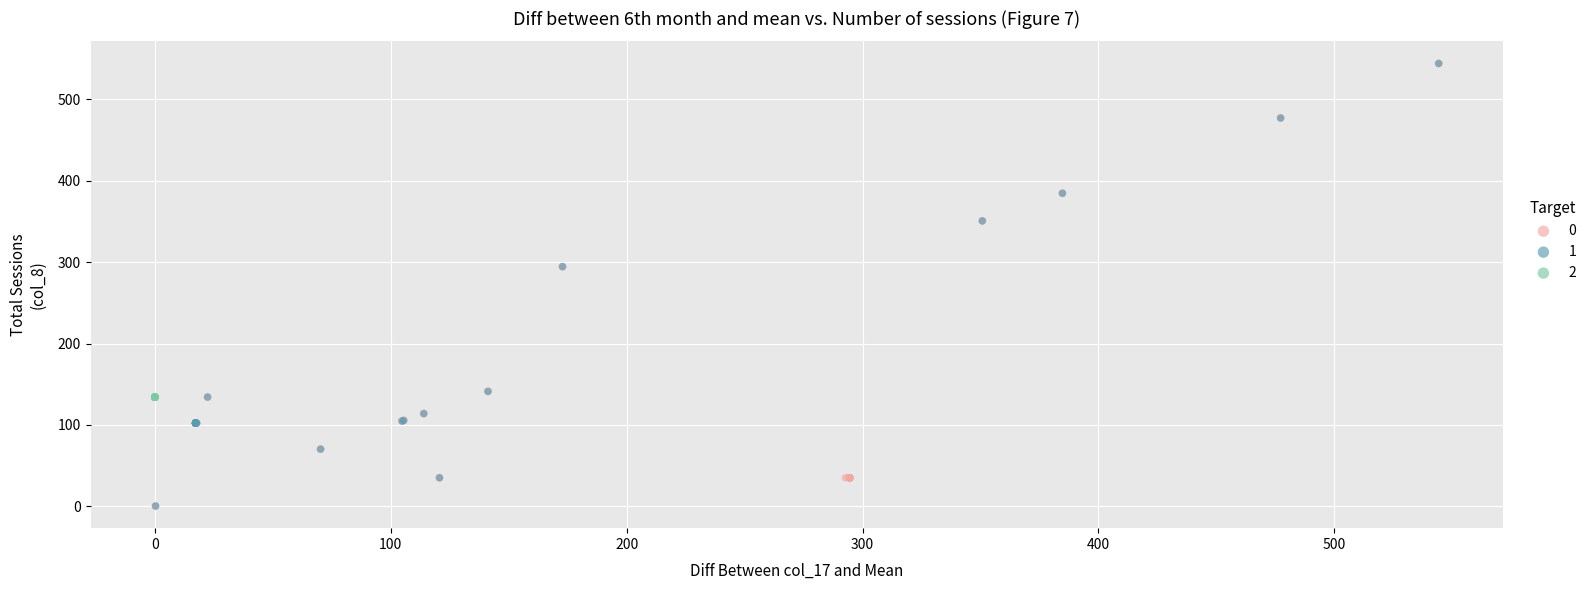

What are all the series names shown in the legend?

0, 1, 2